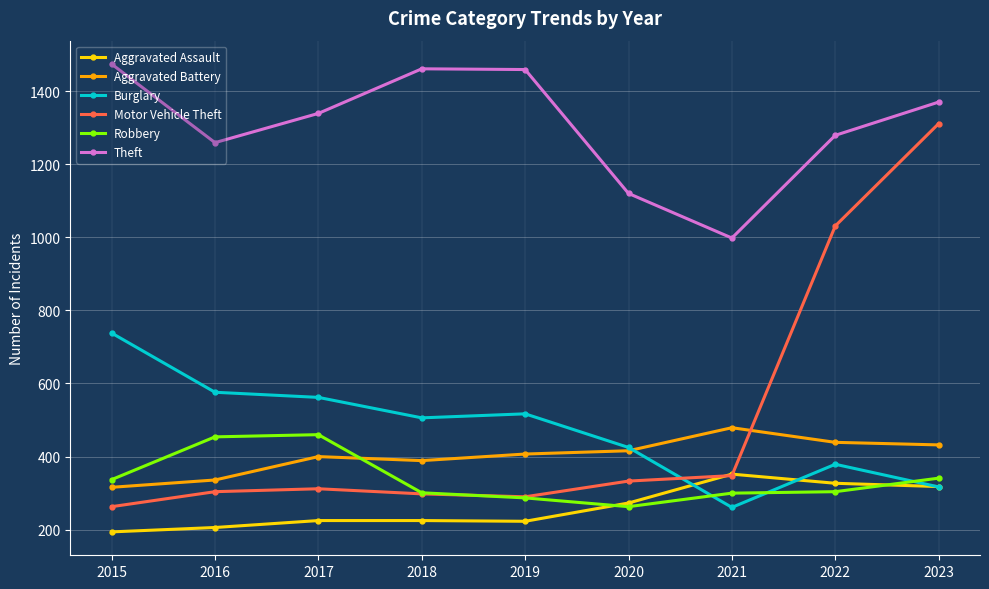

Which category has the lowest value in the Motor Vehicle Theft series?

2015